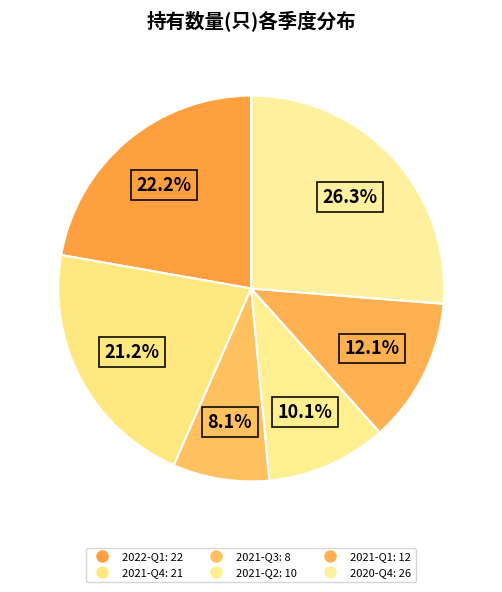

How many slices are in this pie chart?

6